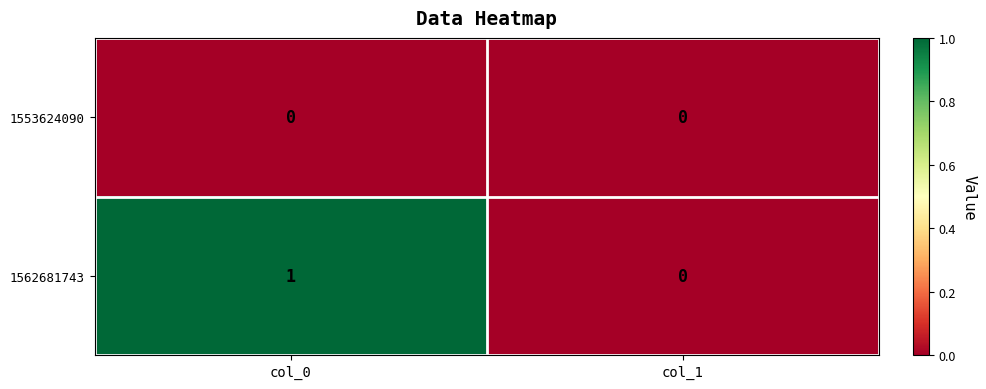

How many series are shown in this chart?

2